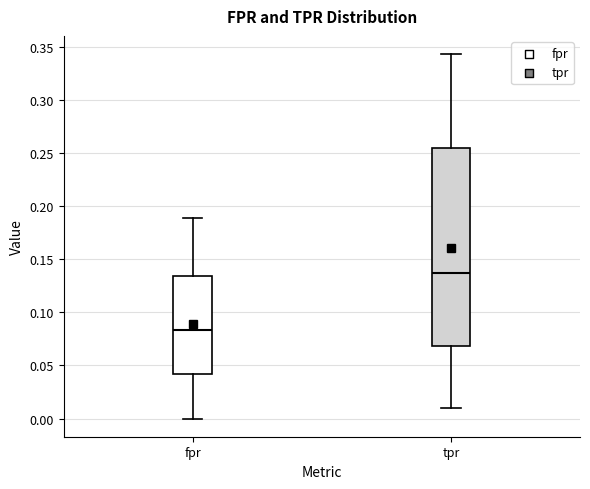

Reading left to right, transcribe this box plot: for each box, give where its median line is, the range the box spans, and where its two whiskers end, as read against the y-axis. The values are not printed on the chart, so give them approximately, as read against the axis.

fpr: median 0.085, box 0.040 to 0.135, whiskers 0.000 to 0.190
tpr: median 0.135, box 0.070 to 0.255, whiskers 0.010 to 0.345